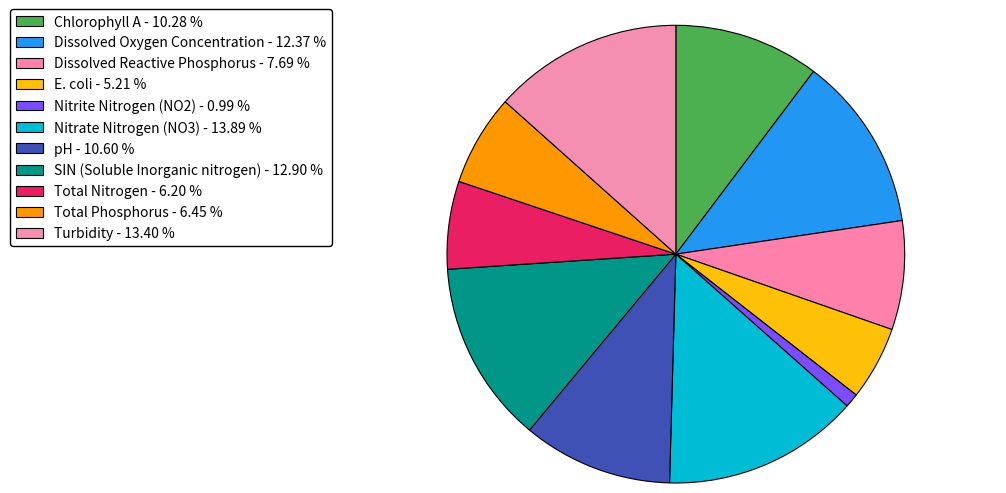

To the nearest percent, what is the average slice percentage?

9%